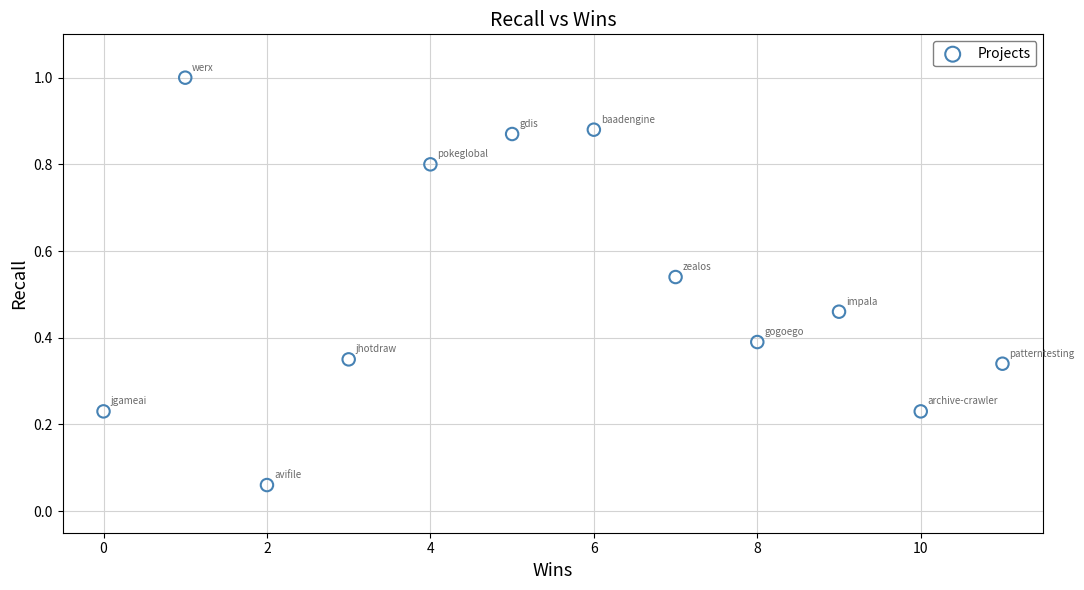

What is the average X value?

5.5